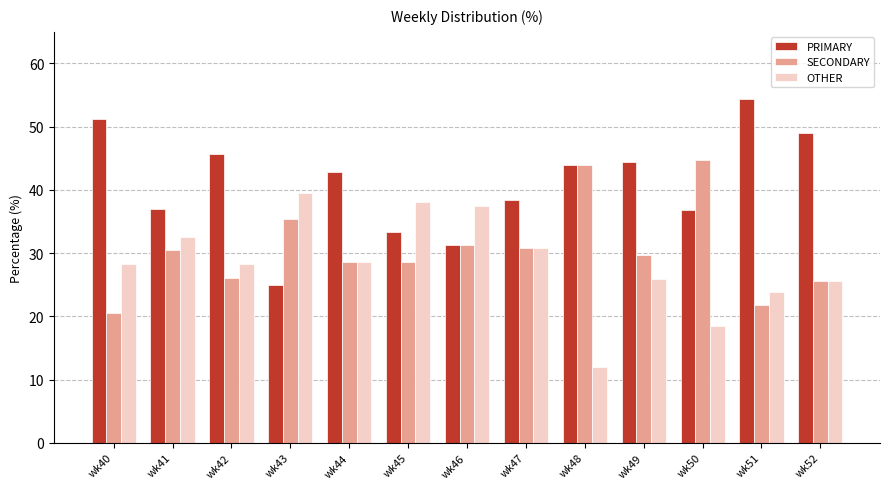

What is the spread (max minus min) of values at wk50?

26.3